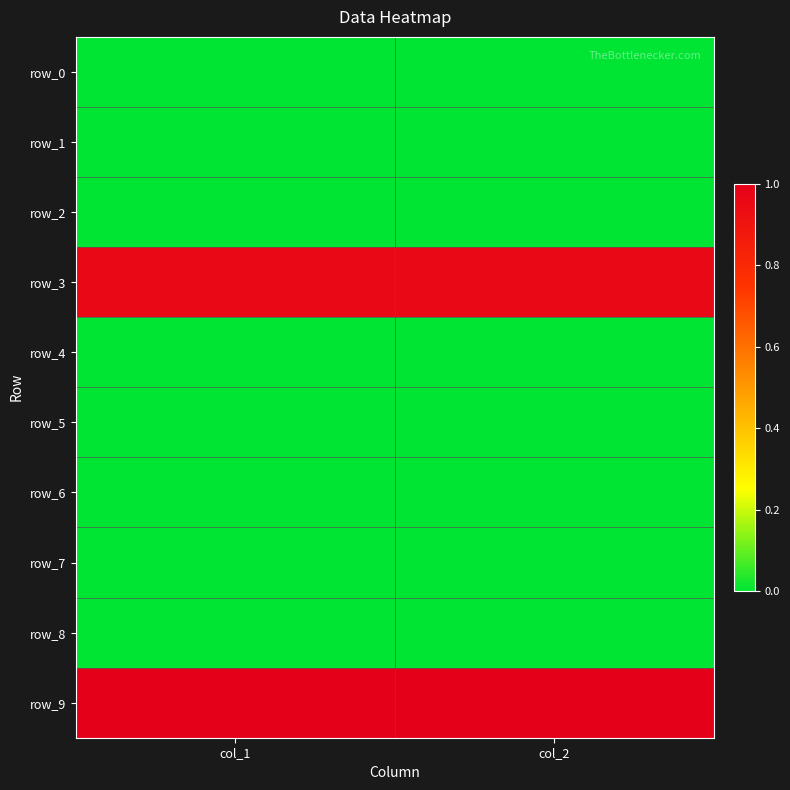

At how many categories does at least one series exceed 0?

2